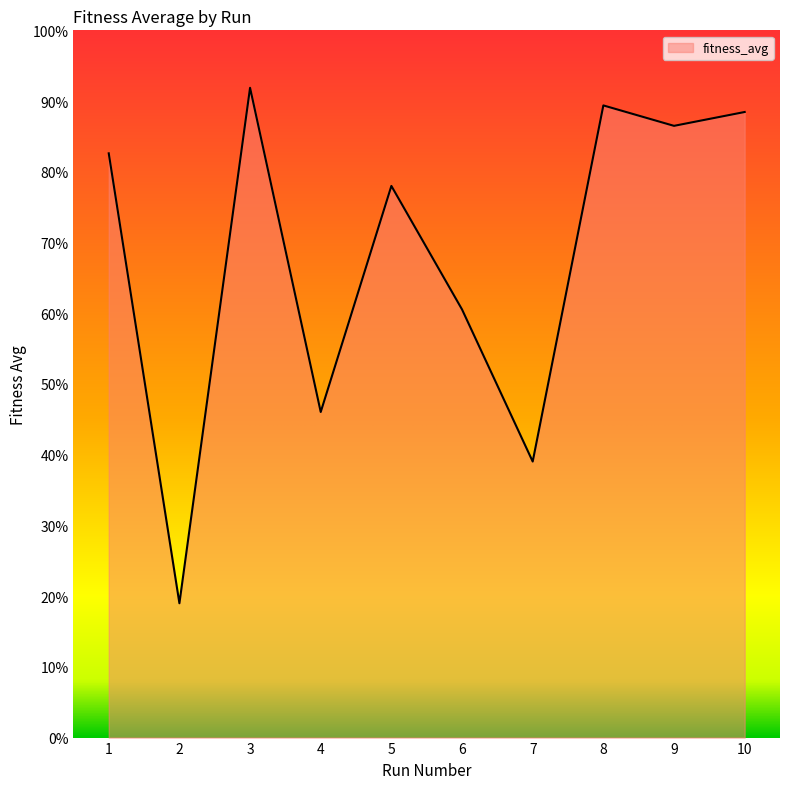

The value at 7 is 54.1. True or false?

False